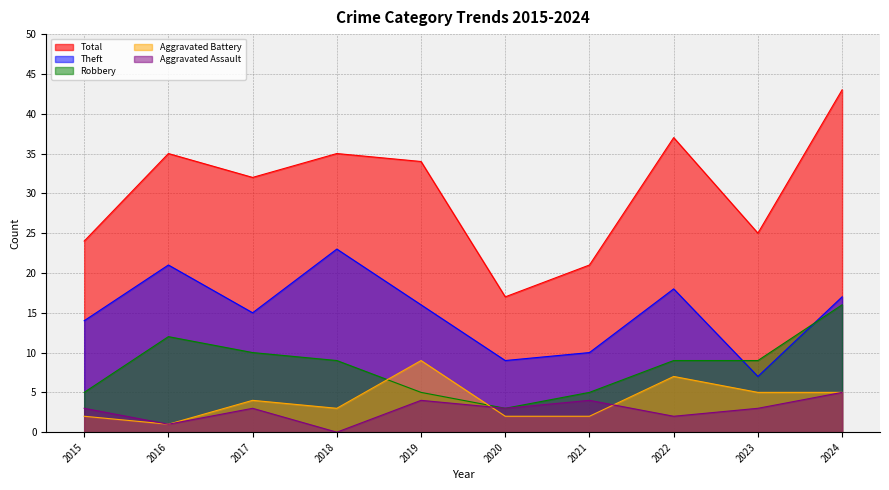

True or false: Aggravated Battery has more than 2 points higher than both neighbors.

True